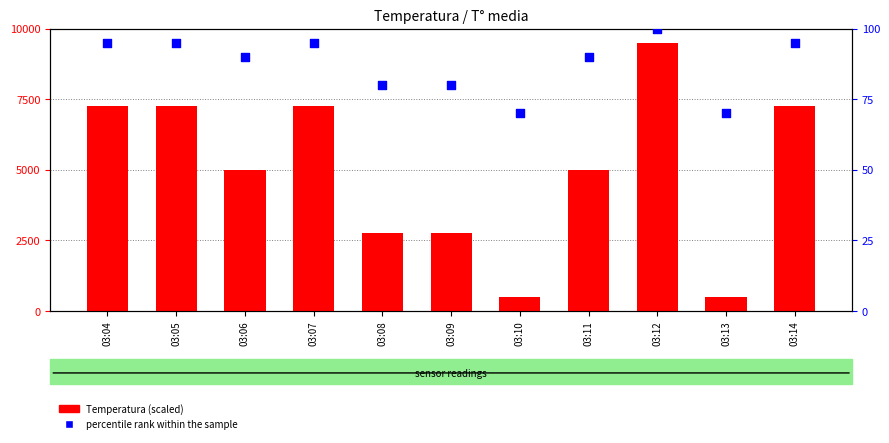

What are all the series names shown in the legend?

Temperatura (scaled), percentile rank within the sample